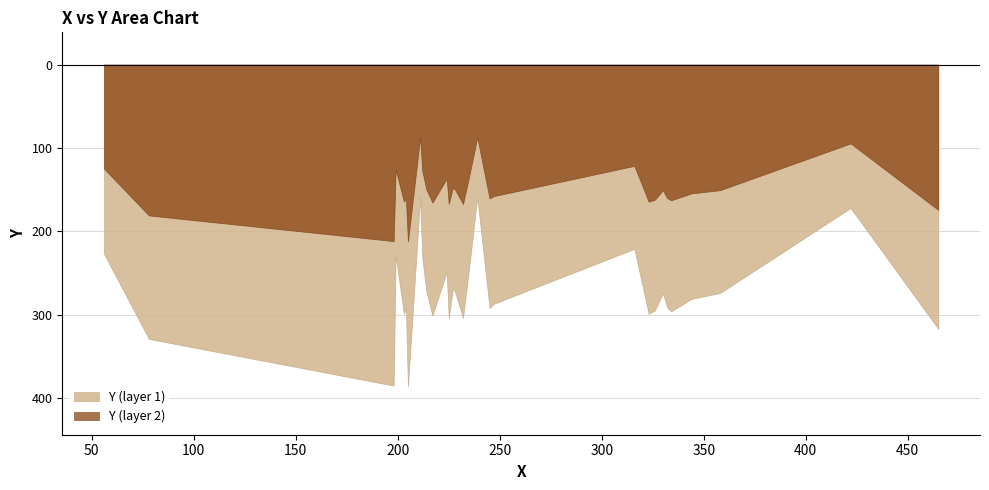

Does the chart have visible grid lines?

Yes